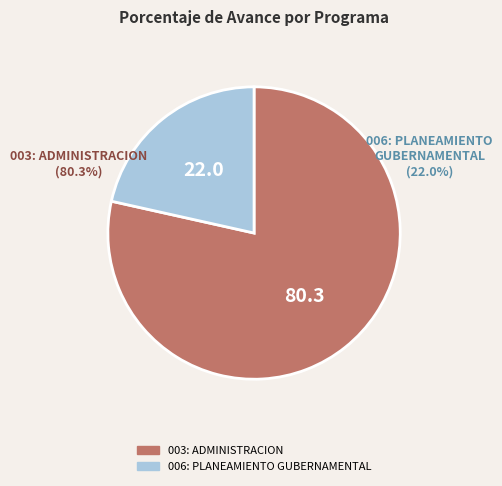

What percentage is the 006: PLANEAMIENTO GUBERNAMENTAL slice, to the nearest percent?

22%